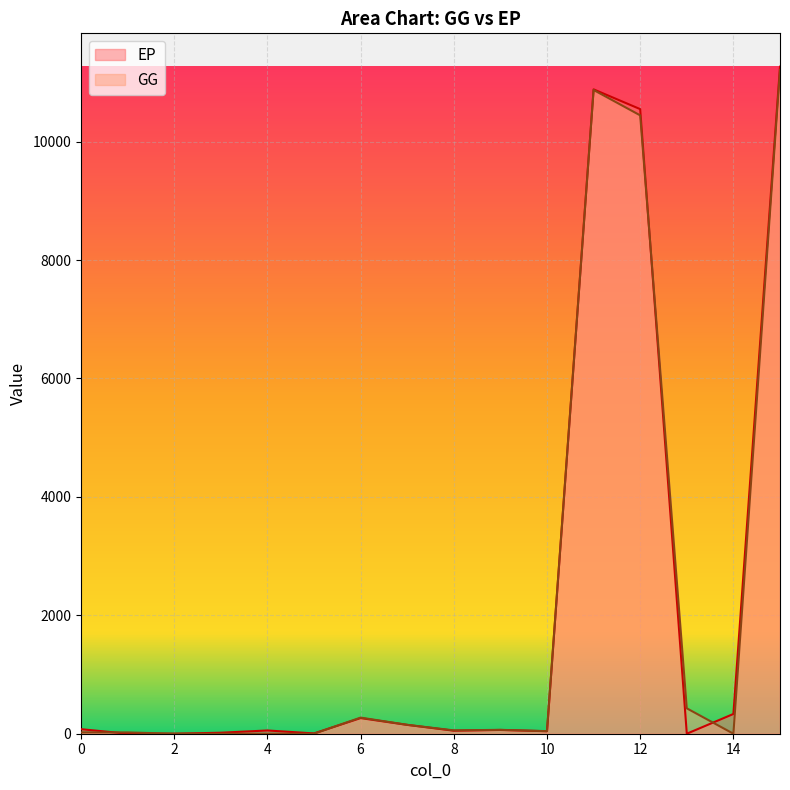

Which series has the largest total across all categories?

EP